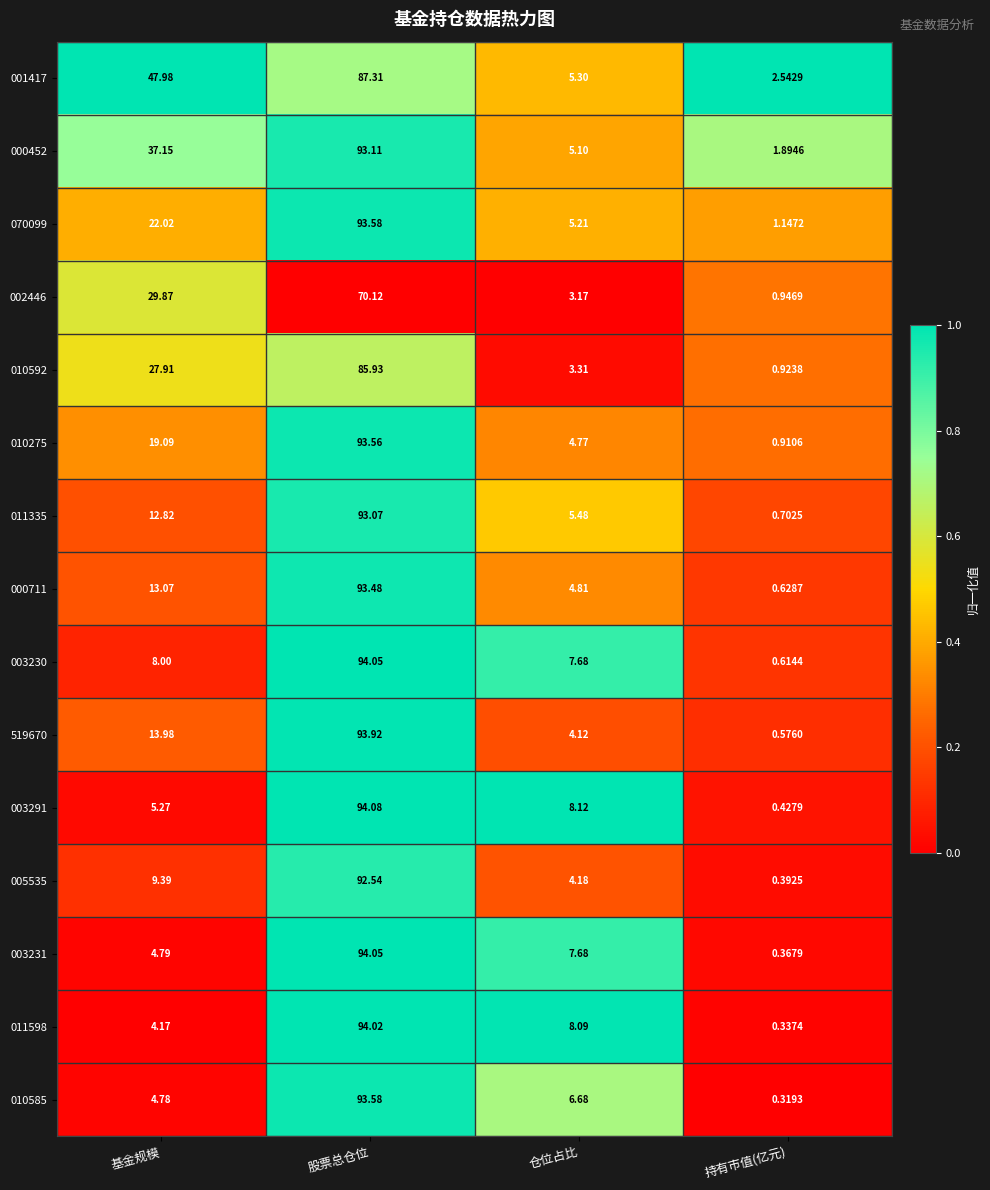

Is the value of 070099 at 仓位占比 greater than the value of 010592 at 股票总仓位?

No